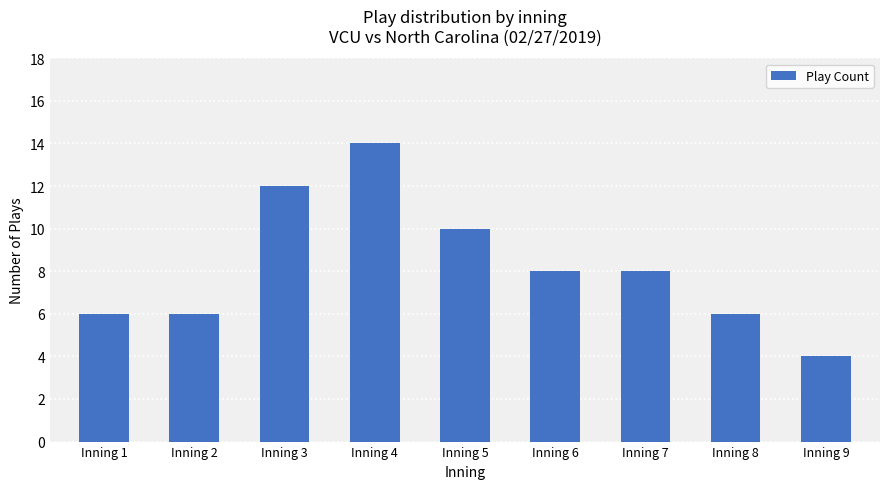

The chart shows a value of 4 at Inning 9. True or false?

True